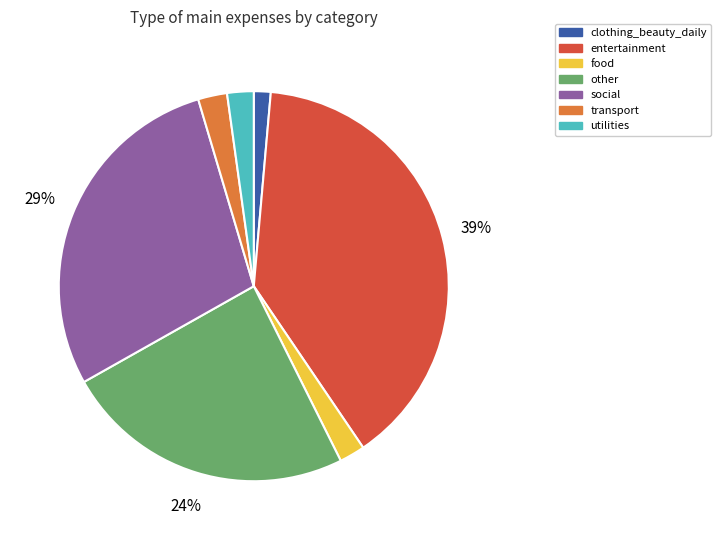

Which category has the smallest portion of the pie?

clothing_beauty_daily